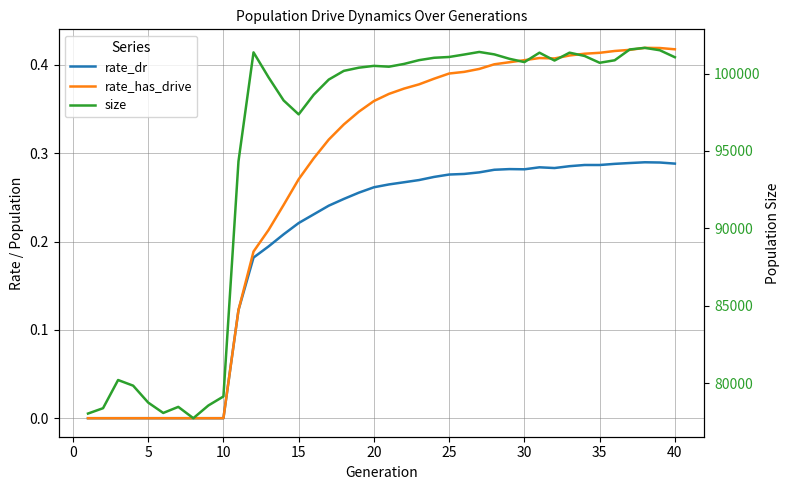

Reading left to right, extract all data points from this chart.

rate_dr: 0.0	0.0	0.0	0.0	0.0	0.0	0.0	0.0	0.0	0.0	0.1	0.2	0.2	0.2	0.2	0.2	0.2	0.2	0.3	0.3	0.3	0.3	0.3	0.3	0.3	0.3	0.3	0.3	0.3	0.3	0.3	0.3	0.3	0.3	0.3	0.3	0.3	0.3	0.3	0.3
rate_has_drive: 0.0	0.0	0.0	0.0	0.0	0.0	0.0	0.0	0.0	0.0	0.1	0.2	0.2	0.2	0.3	0.3	0.3	0.3	0.3	0.4	0.4	0.4	0.4	0.4	0.4	0.4	0.4	0.4	0.4	0.4	0.4	0.4	0.4	0.4	0.4	0.4	0.4	0.4	0.4	0.4
size: 78047.0	78393.0	80212.0	79848.0	78756.0	78086.0	78478.0	77747.0	78569.0	79150.0	94331.0	101366.0	99752.0	98262.0	97361.0	98631.0	99609.0	100171.0	100376.0	100494.0	100440.0	100619.0	100863.0	101016.0	101068.0	101226.0	101392.0	101236.0	100952.0	100737.0	101344.0	100838.0	101346.0	101133.0	100693.0	100855.0	101553.0	101657.0	101502.0	101051.0